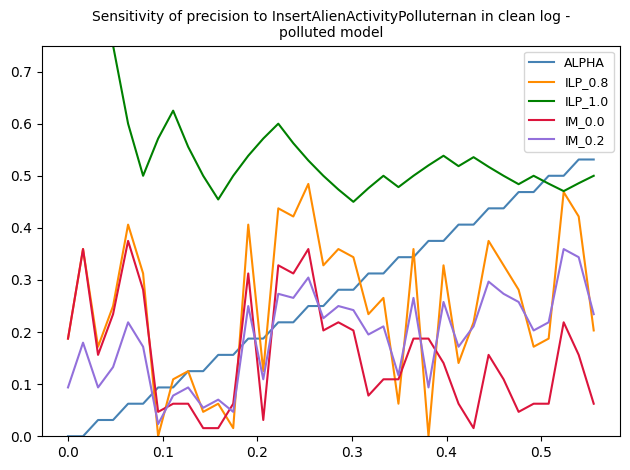

True or false: ILP_0.8 and ALPHA cross at least once.

True